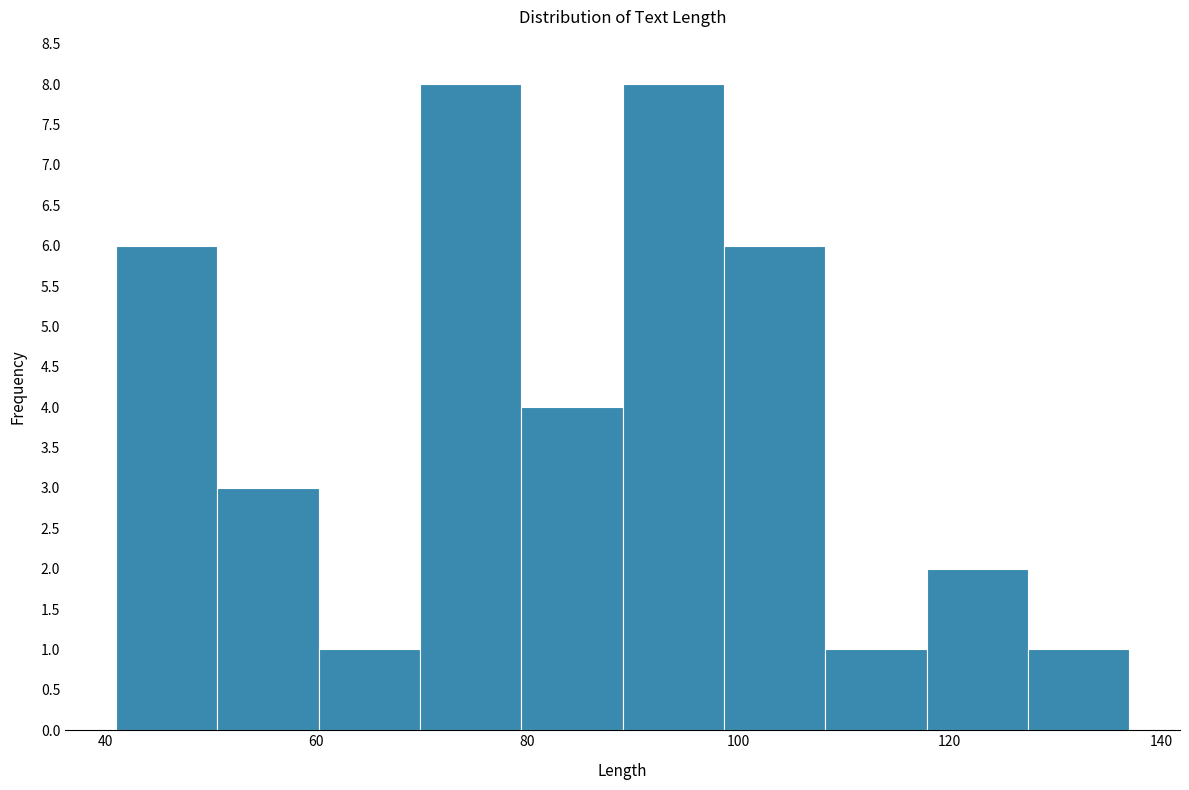

Reading left to right, list every bar in this chart as the range it spans on the x-axis followed by its height. Neither the bar edges nor the heights are printed on the chart, so give them approximately, as read against the axes.

41.0 to 50.6: 6
50.6 to 60.2: 3
60.2 to 69.8: 1
69.8 to 79.4: 8
79.4 to 89.0: 4
89.0 to 98.6: 8
98.6 to 108.2: 6
108.2 to 117.8: 1
117.8 to 127.4: 2
127.4 to 137.0: 1